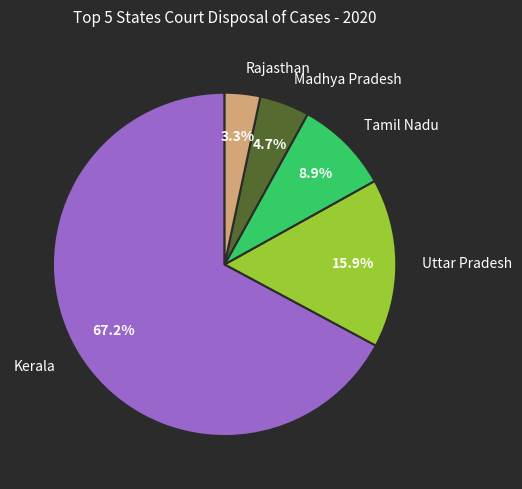

How many slices are in this pie chart?

5